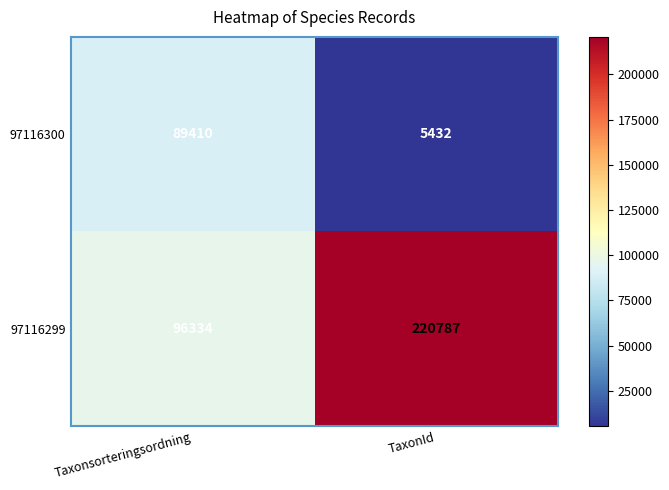

What value does the 97116299 series have at TaxonId, to the nearest 10?

220790